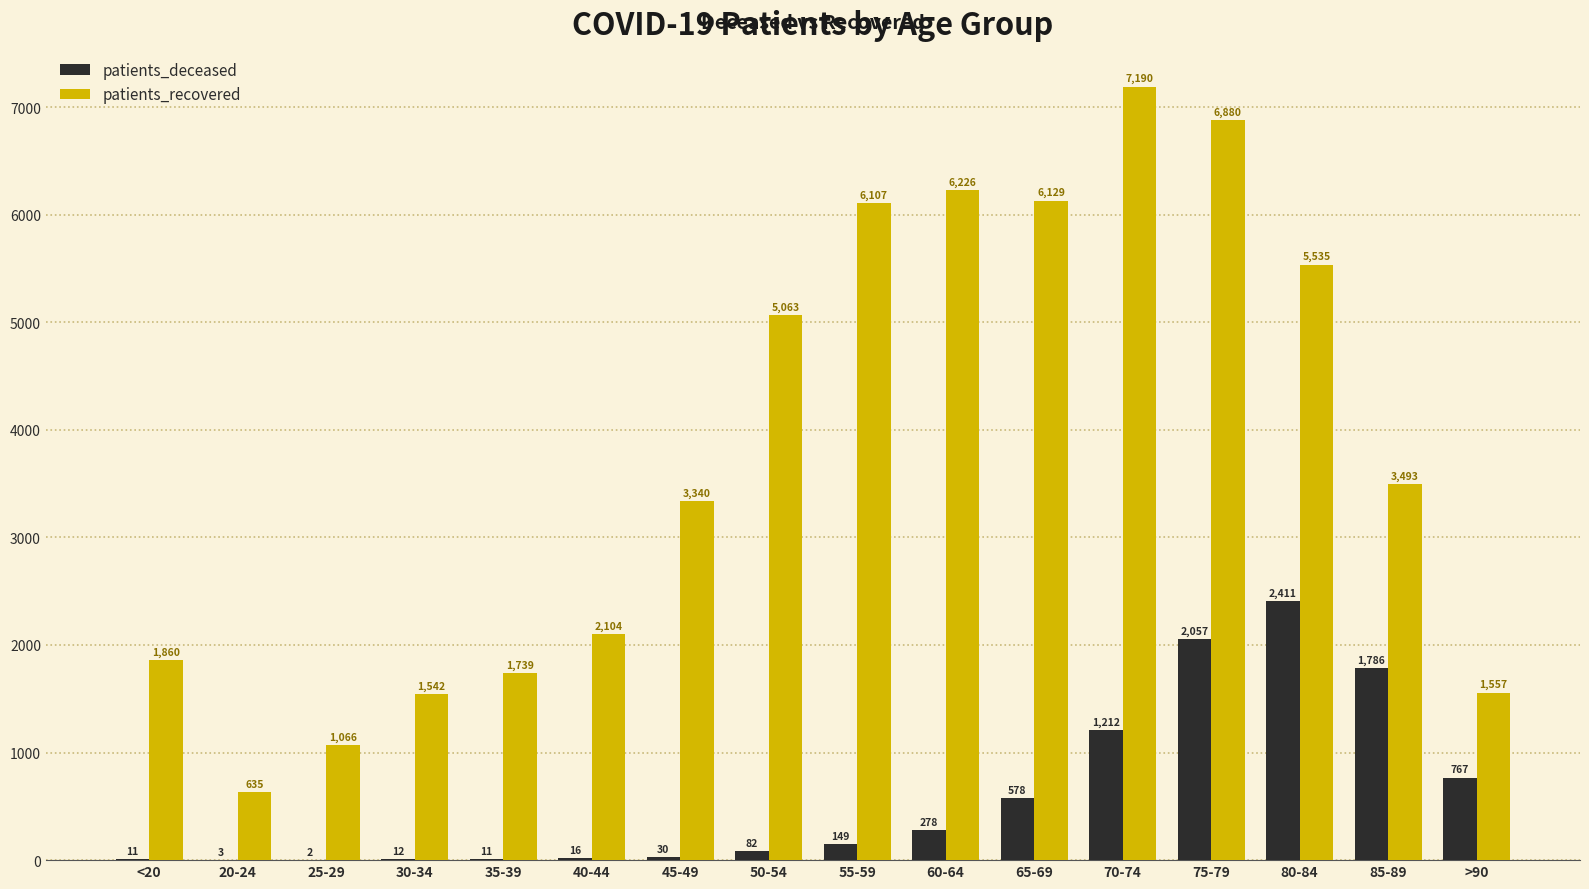

Where does the patients_recovered series first go above 3493?

50-54